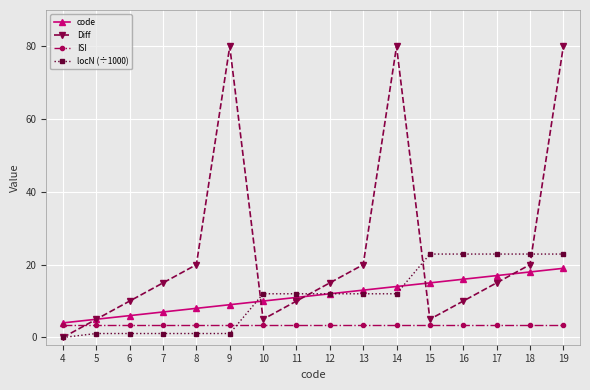

Which series has the largest total across all categories?

Diff